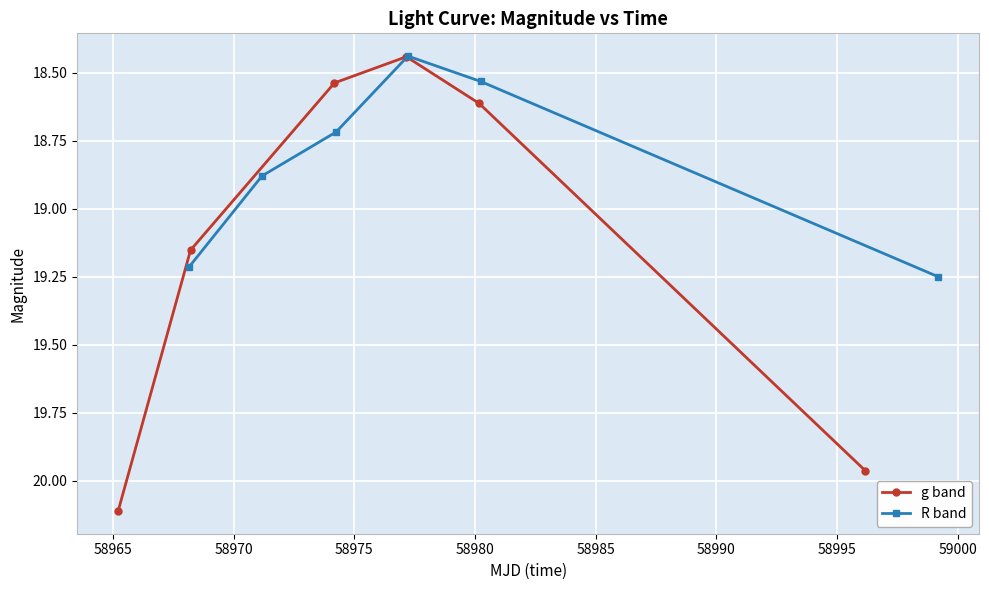

True or false: g band has more than 1 interior local peaks.

False